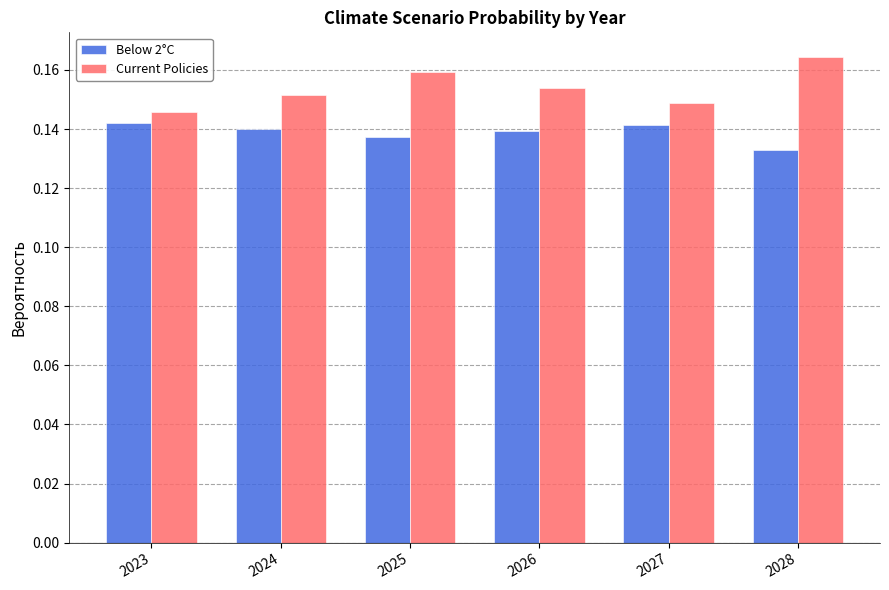

Is it true that Below 2°C equals 0.2 at 2023?

False